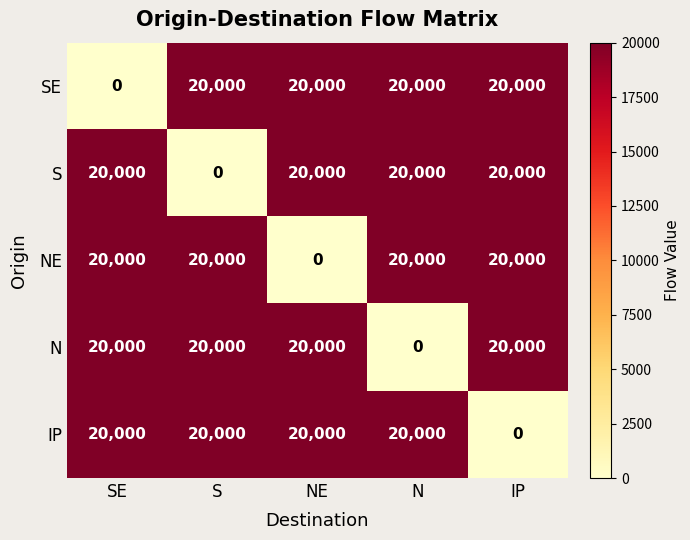

What is the greatest value displayed?

20000